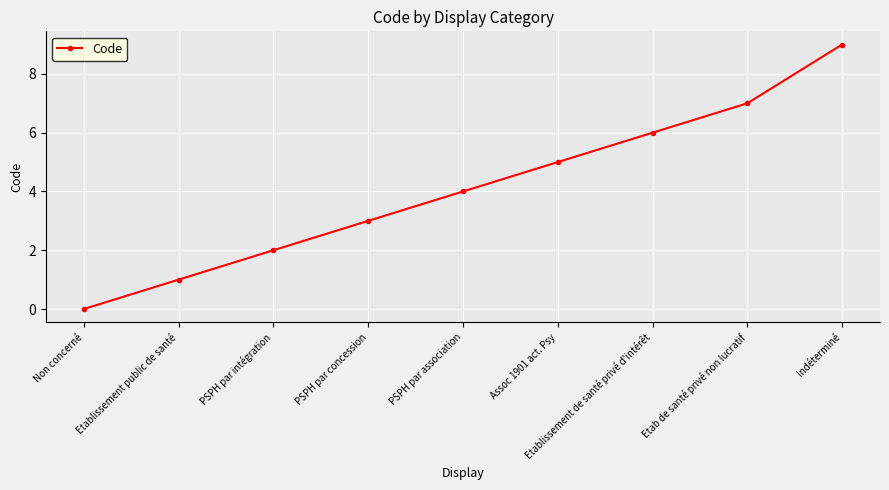

What is the change in value from PSPH par intégration to Etab de santé privé non lucratif?

+5